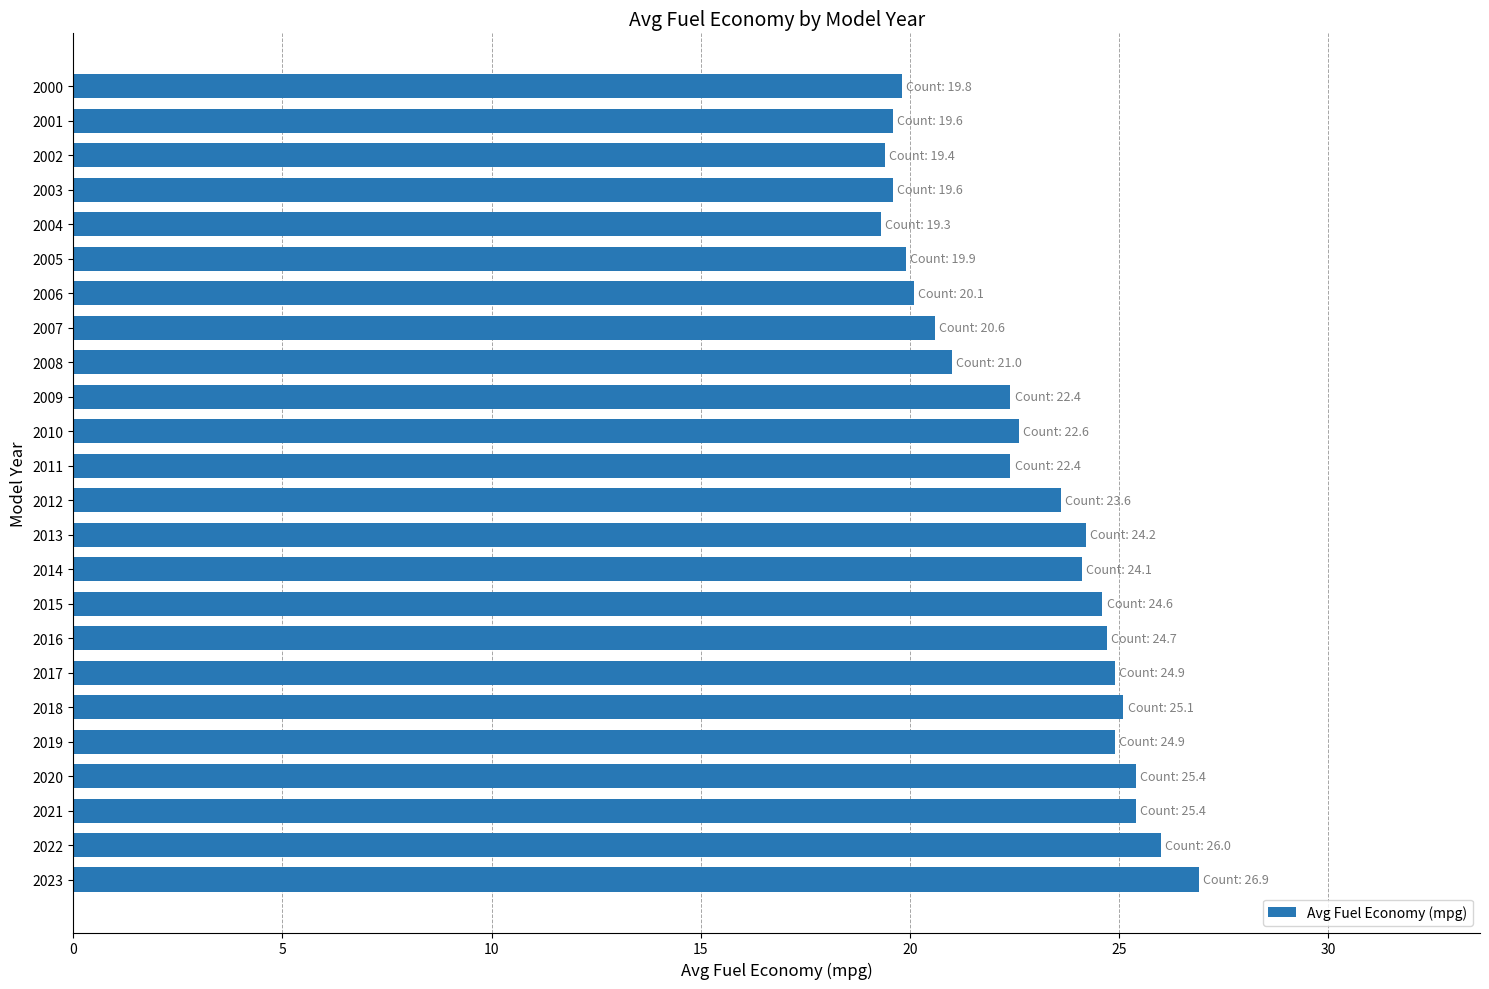

What is the approximate value at 2016?

24.7